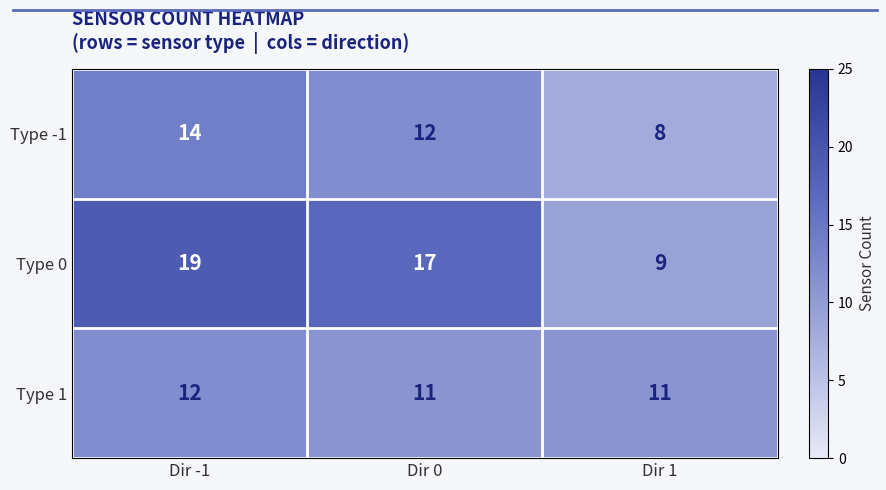

Which series has the widest spread of values?

Type 0